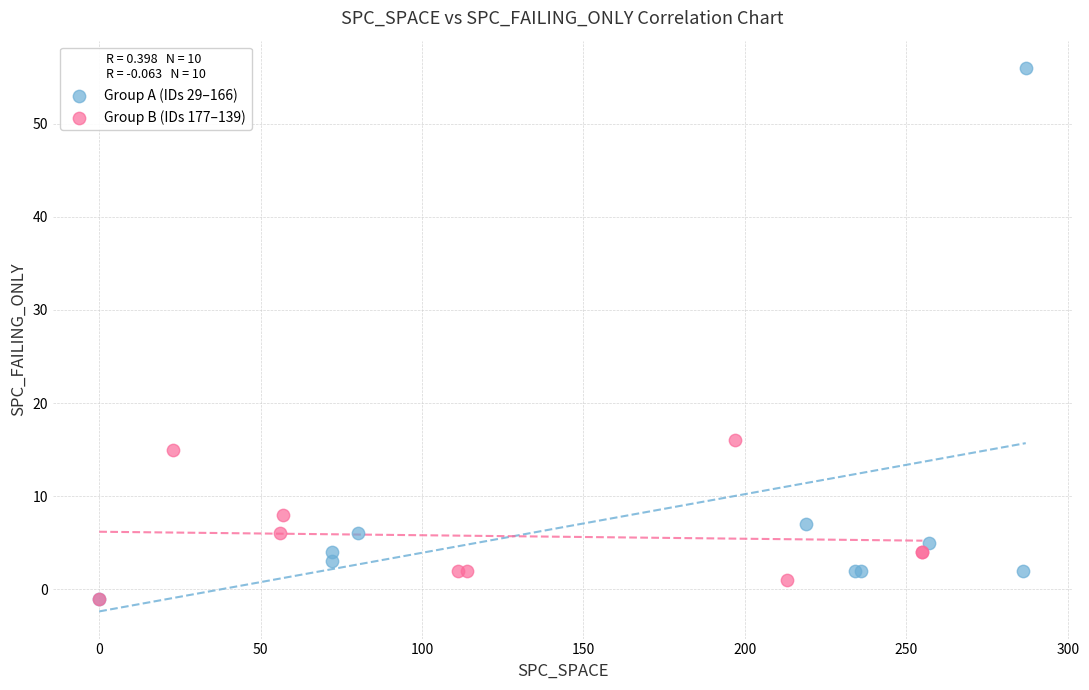

Which series has the largest Y range (max minus min)?

Group A (IDs 29–166)